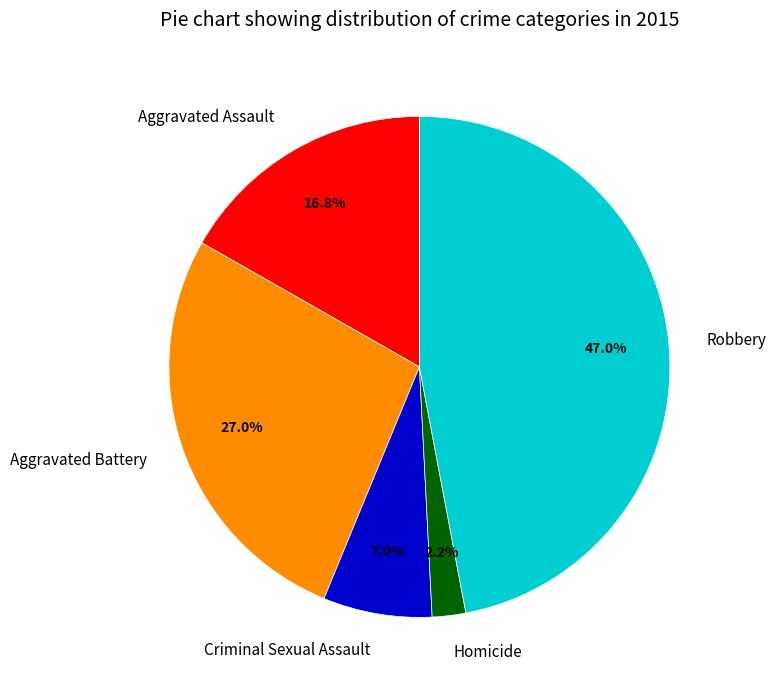

To the nearest percent, what is the difference between the Homicide and Aggravated Battery slice percentages?

25%